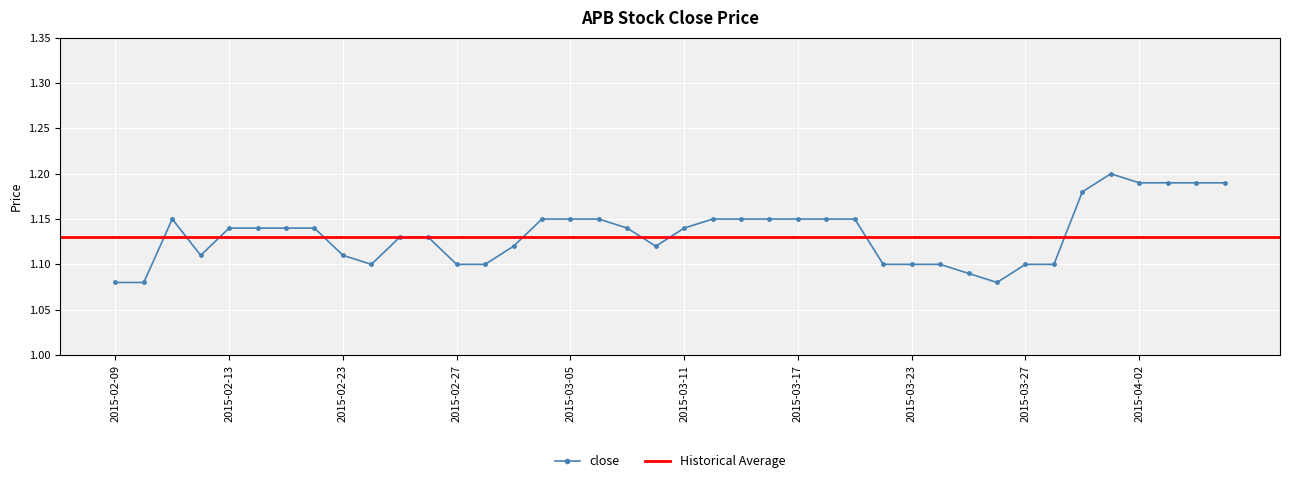

What is the sum of the values at 2015-03-03 and 2015-02-26?

2.2